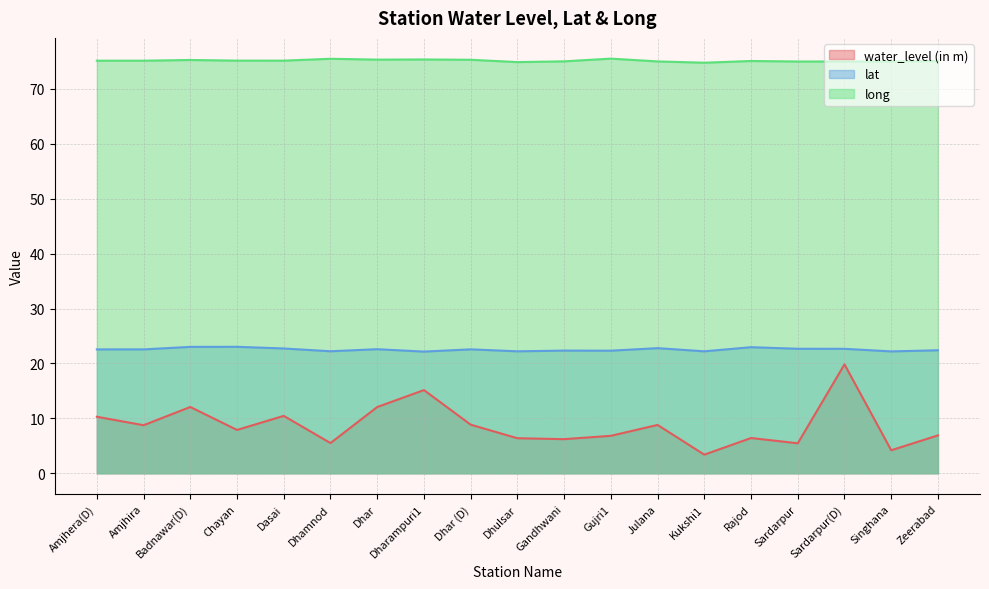

Where is the first local maximum for long?

Badnawar(D)